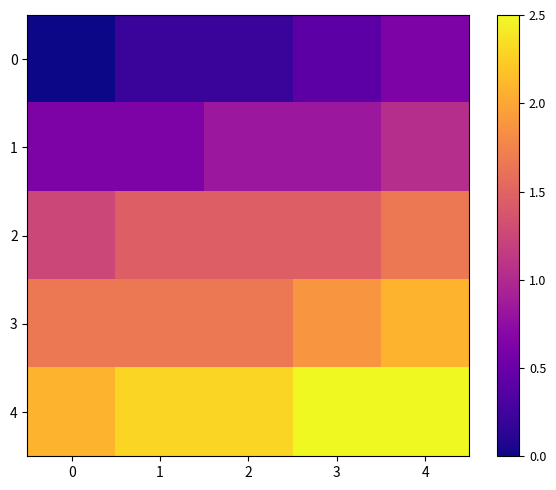

Reading left to right, what are all the values shown in this chart?

0: 0=0.0	1=0.2	2=0.2	3=0.4	4=0.6
1: 0=0.6	1=0.6	2=0.8	3=0.8	4=1.0
2: 0=1.2	1=1.5	2=1.5	3=1.5	4=1.7
3: 0=1.7	1=1.7	2=1.7	3=1.9	4=2.1
4: 0=2.1	1=2.3	2=2.3	3=2.5	4=2.5